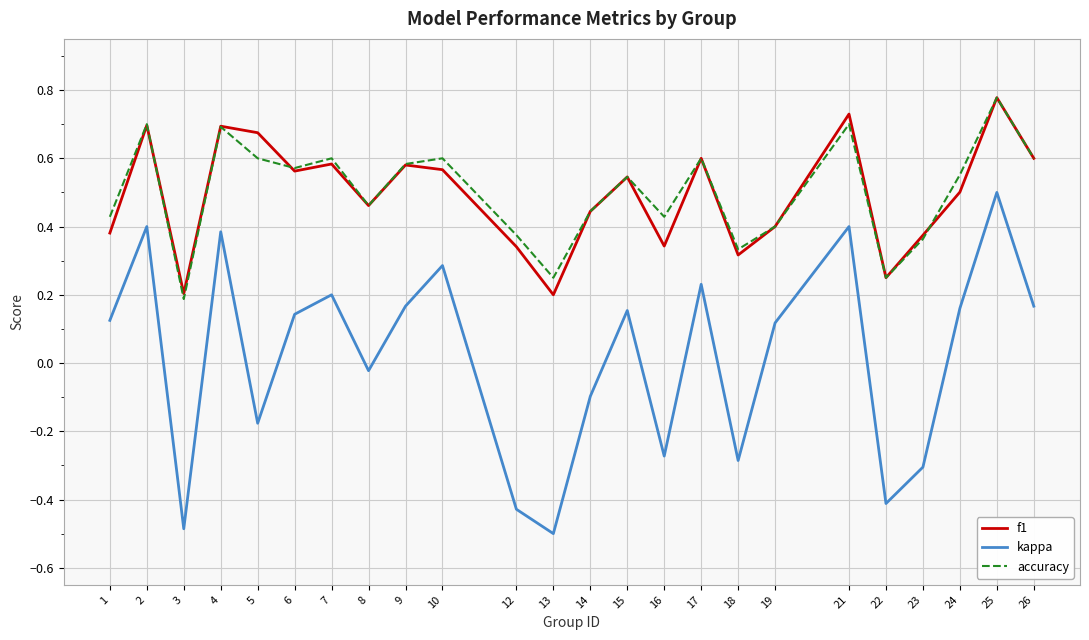

At which category does kappa reach its first local valley?

3